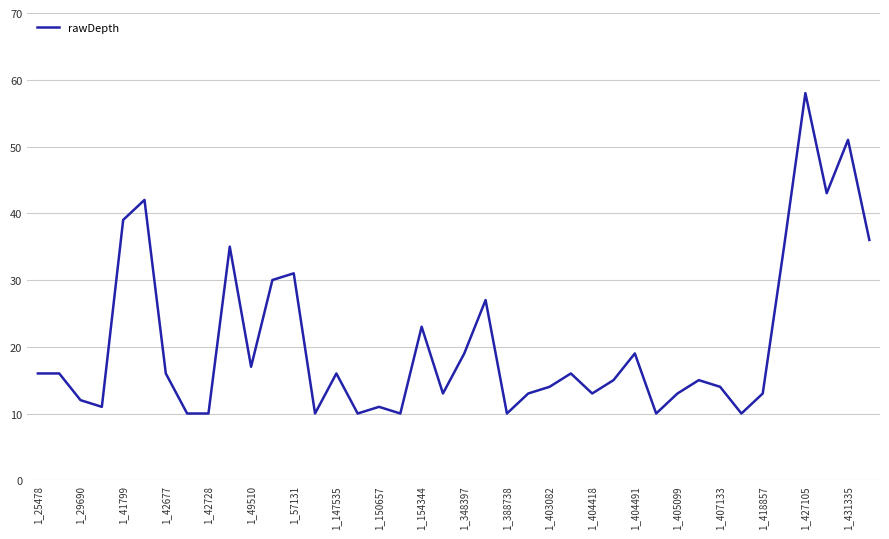

What is the difference between the maximum and minimum values?

48